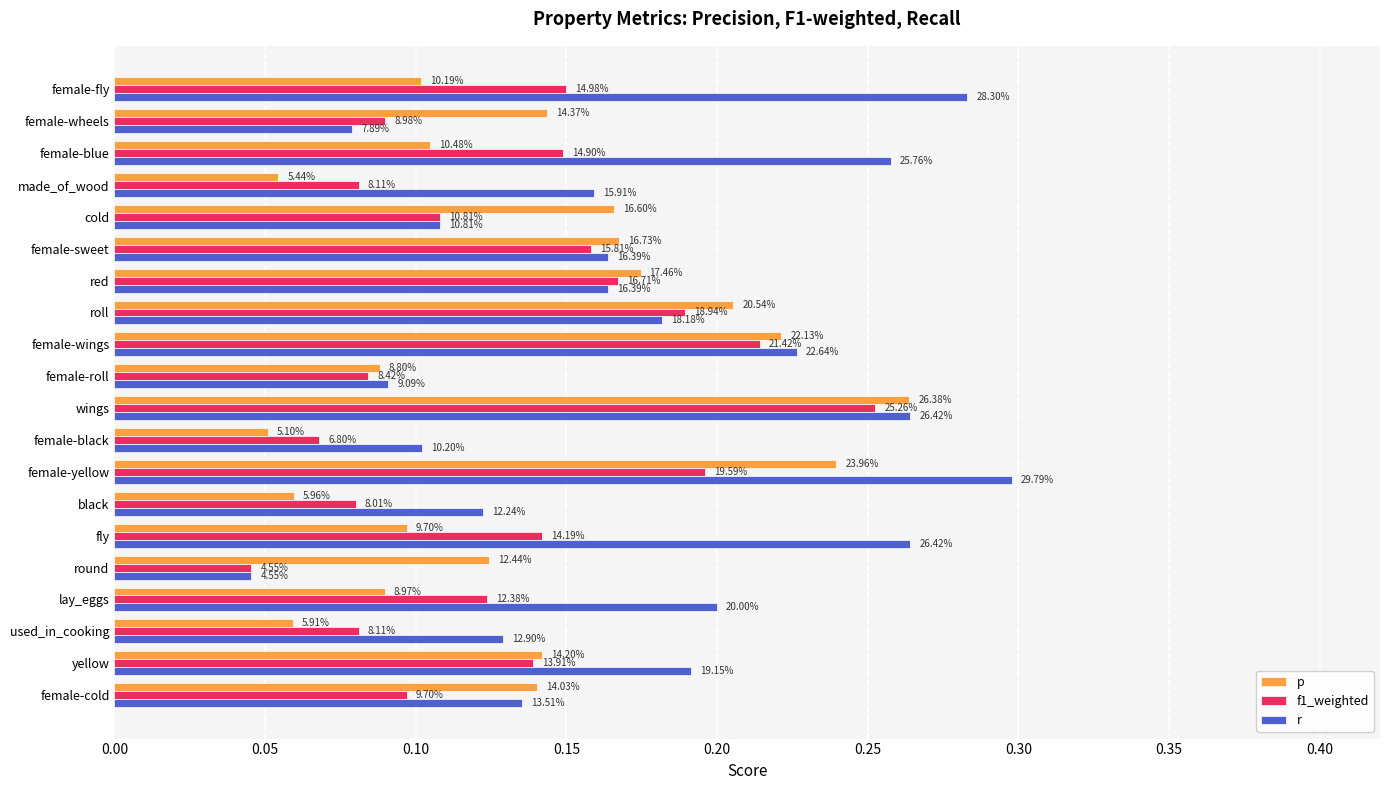

What position from the right is female-yellow?

8